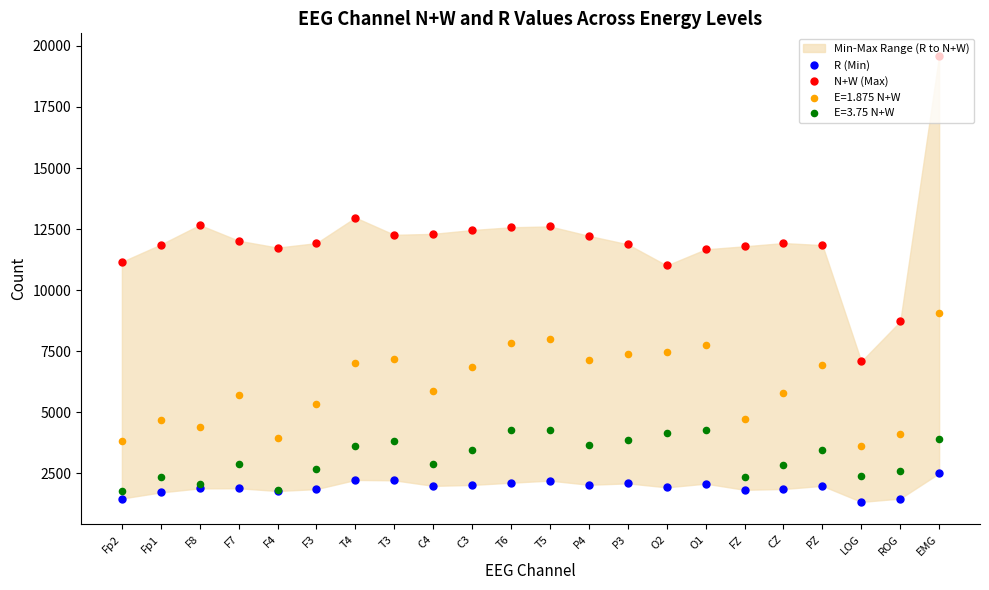

Is the value of N+W (Max) at CZ greater than the value of R (Min) at Fp1?

Yes